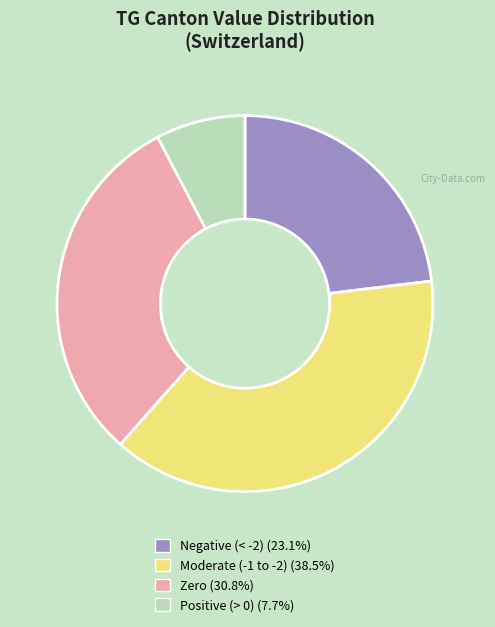

Is there a majority slice in this chart?

No